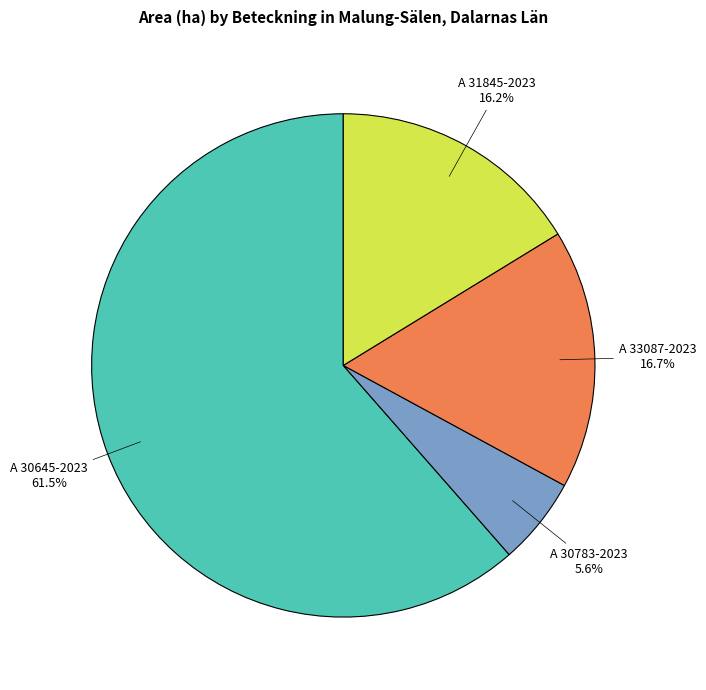

Does any single category account for the majority?

Yes